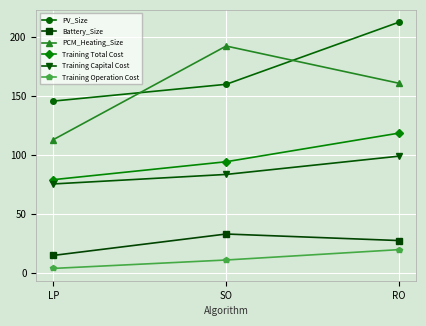

What is the label of the 3rd point from the right?

LP